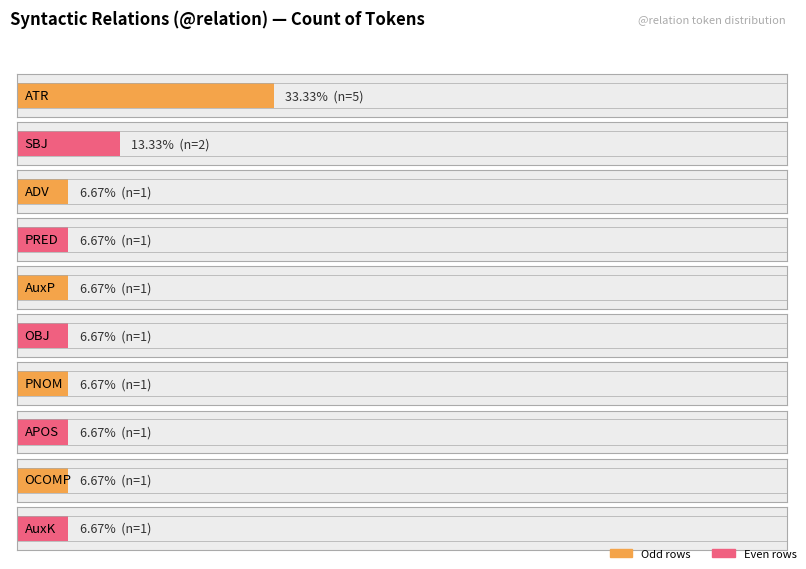

List the labels in order of value, largest first.

ATR, SBJ, ADV, PRED, AuxP, OBJ, PNOM, APOS, OCOMP, AuxK